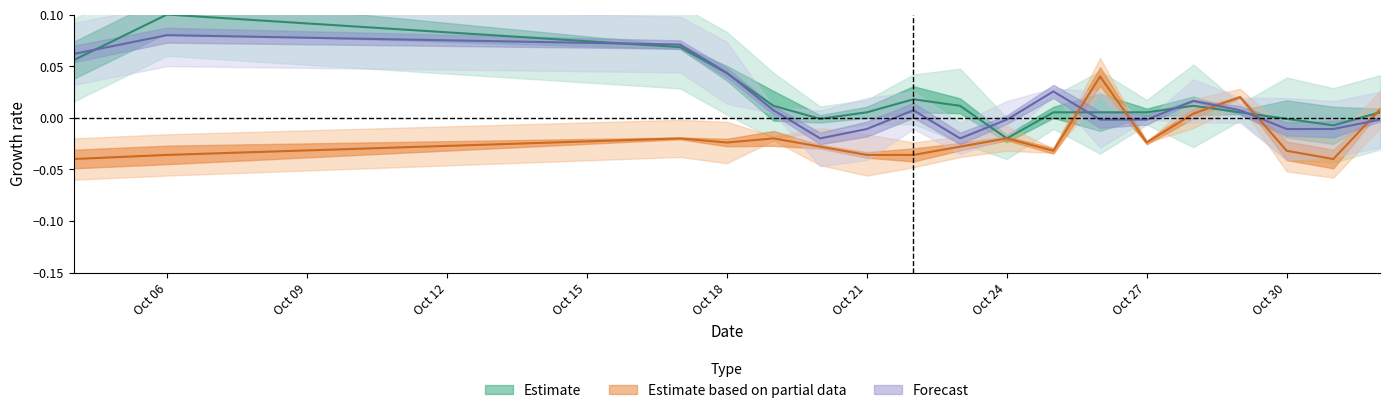

Count the number of data series in this chart.

3